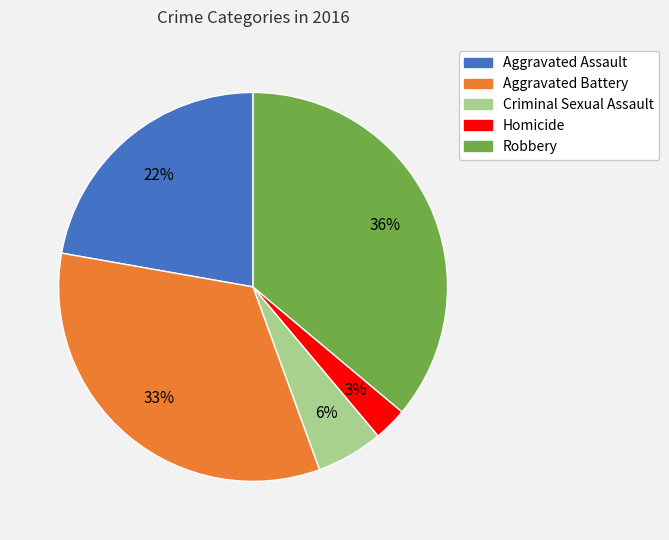

Approximately how many times larger is the value at Aggravated Battery compared to Robbery?

0.9